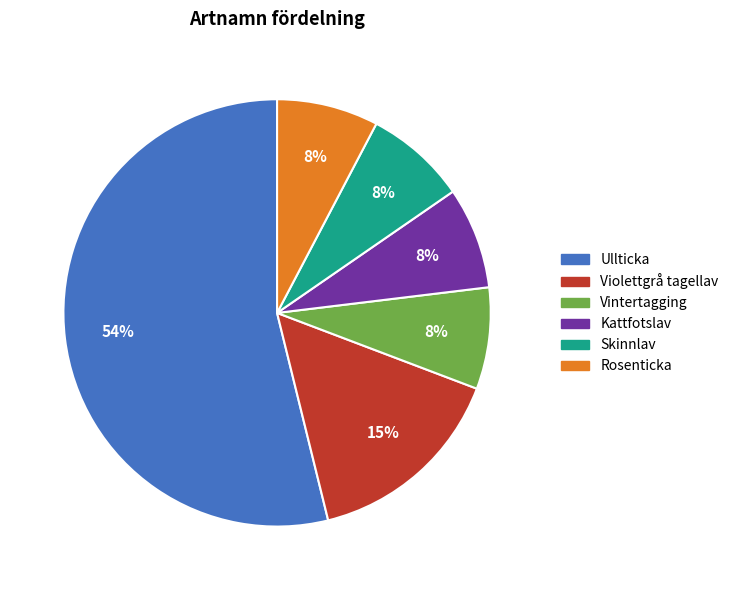

Which category accounts for the majority?

Ullticka